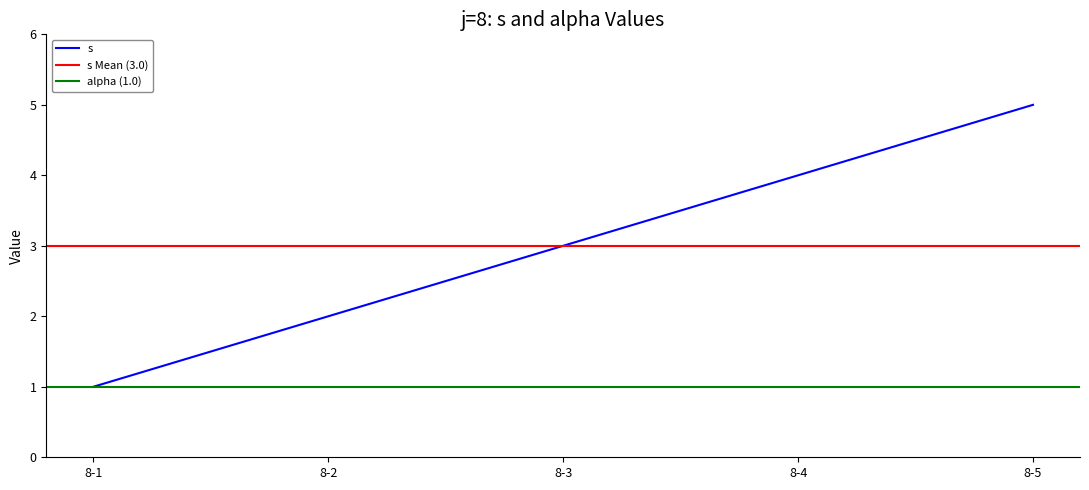

What is the change in value from 8-2 to 8-4?

+2